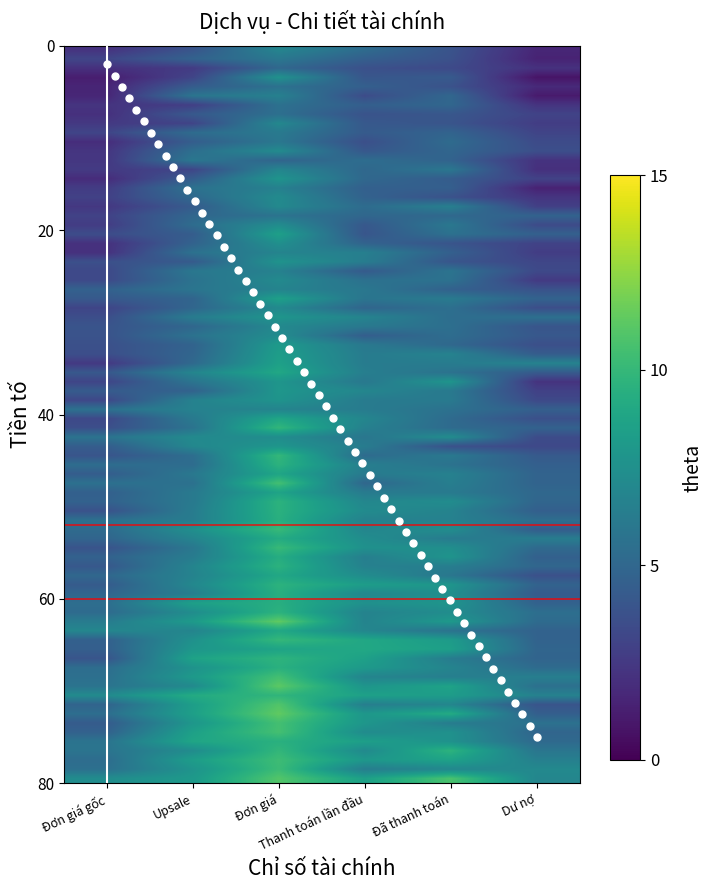

What is the maximum value shown in the chart?

75.0